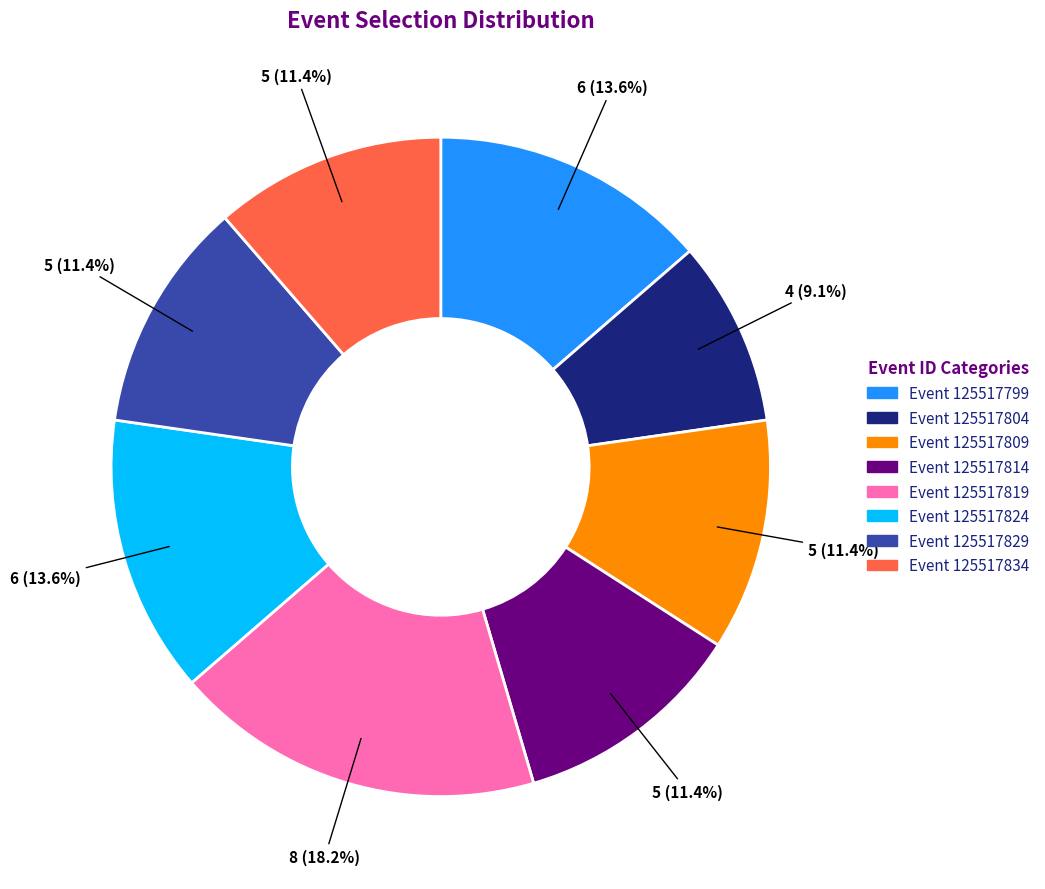

Count the number of slices in the pie.

8